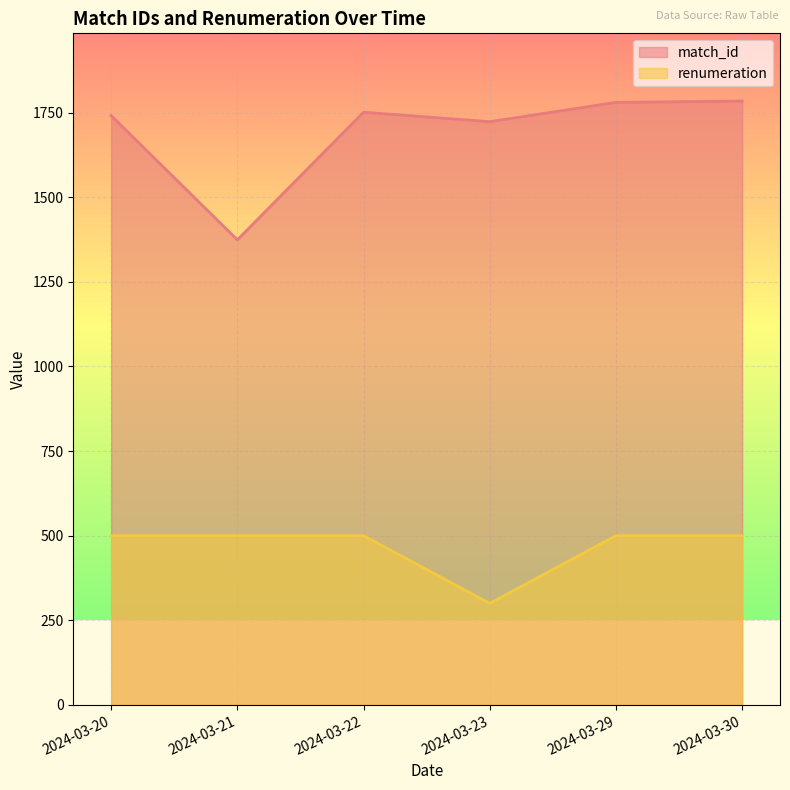

List the labels in order of renumeration value, largest first.

2024-03-20, 2024-03-21, 2024-03-22, 2024-03-29, 2024-03-30, 2024-03-23